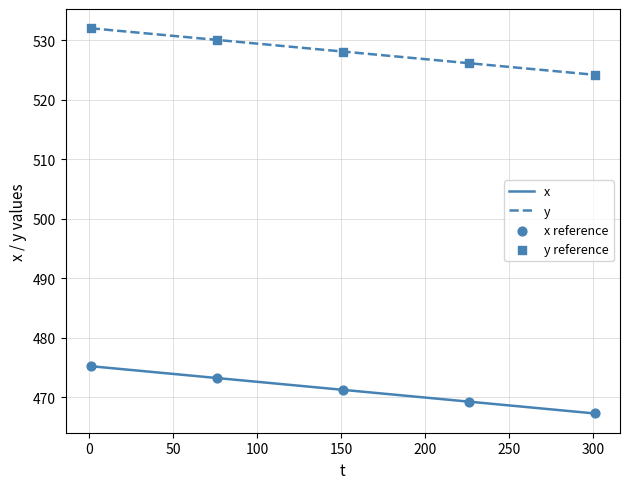

What is the smallest value displayed?

467.3